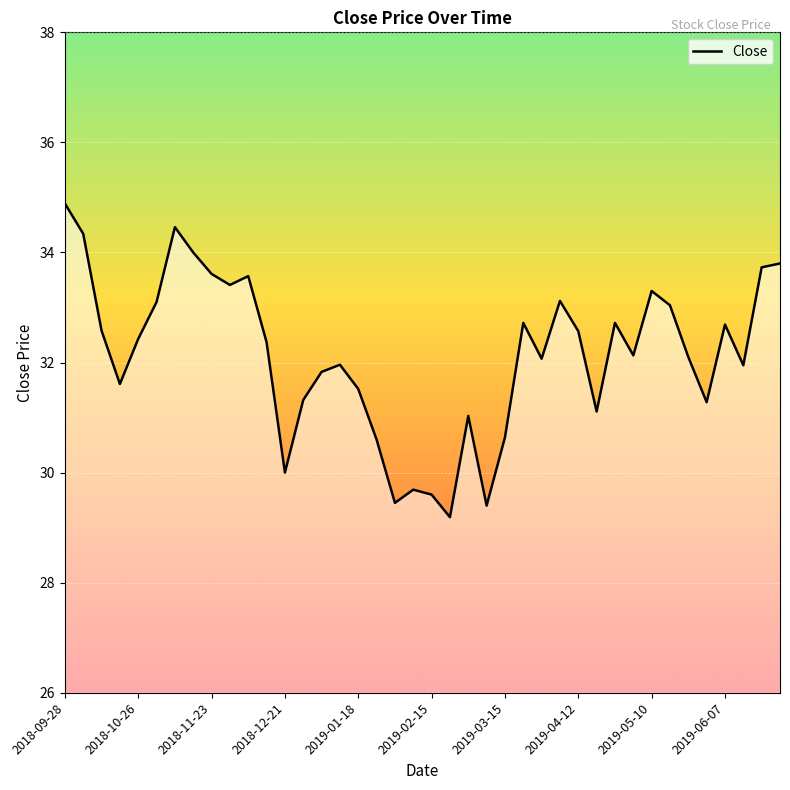

What is the greatest value displayed?

34.9